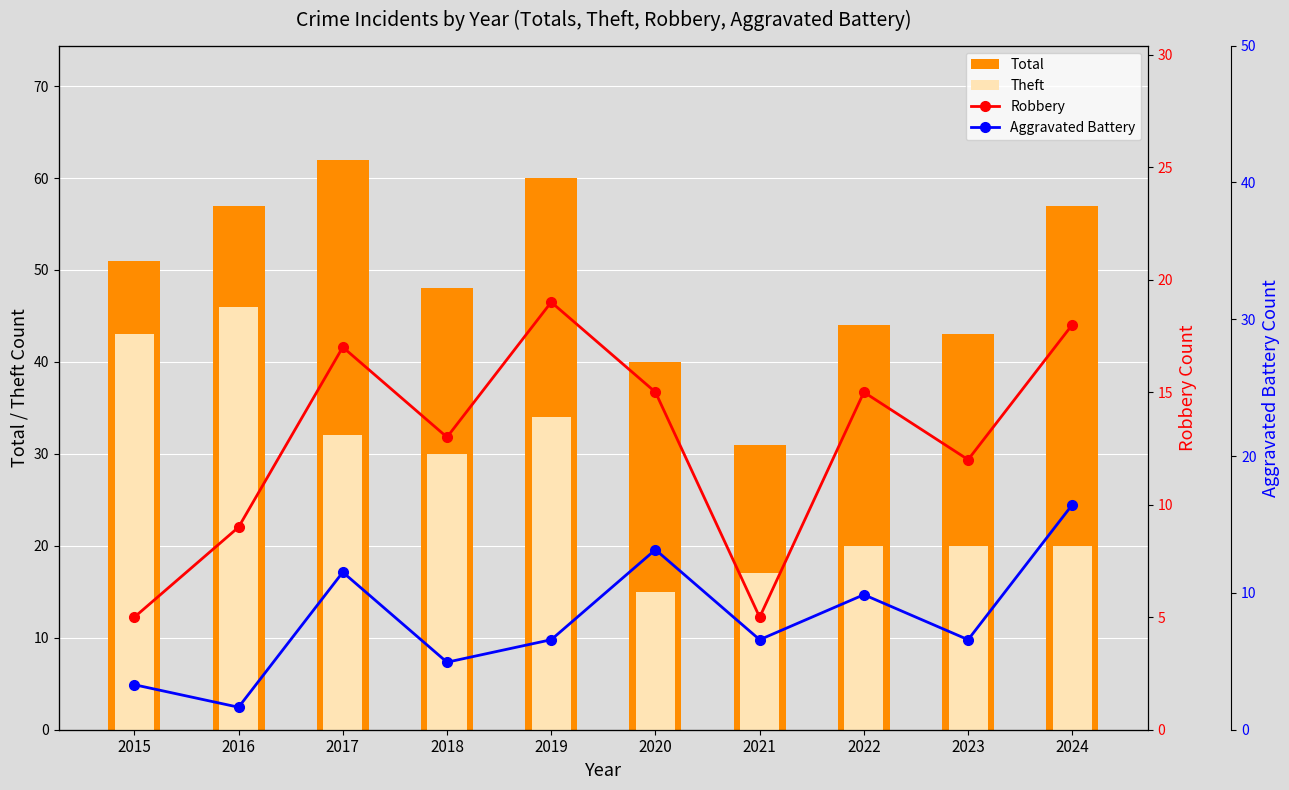

What is the difference between the highest and lowest values at 2018?

45